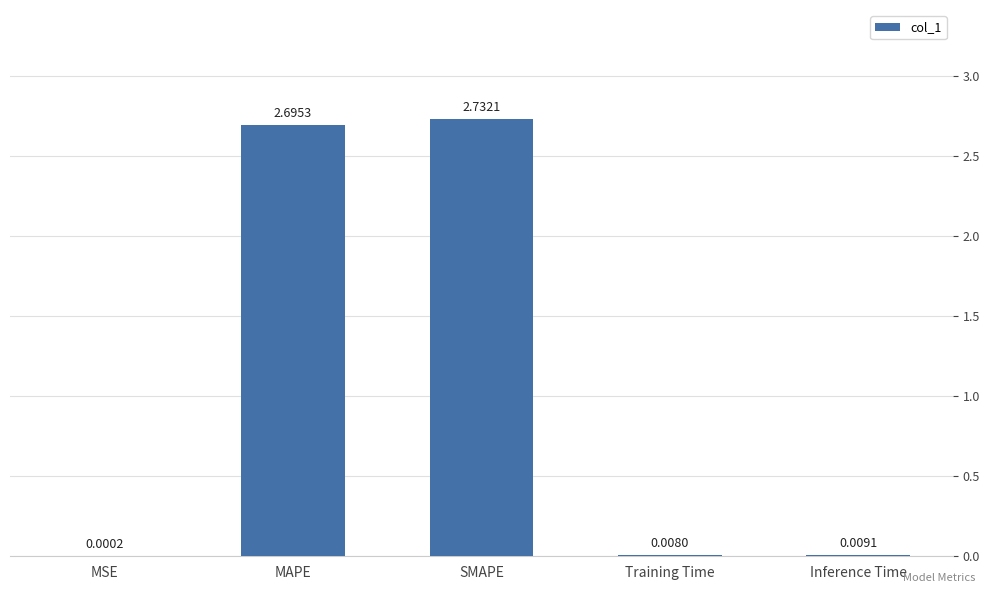

At which label is the value closest to 1?

Inference Time